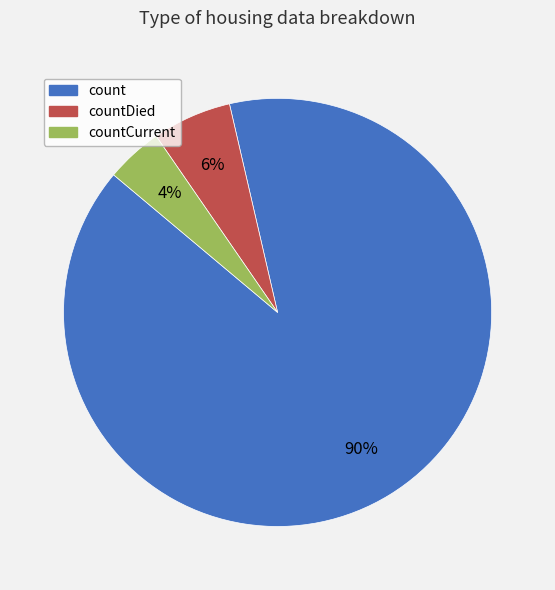

Is there a majority slice in this chart?

Yes